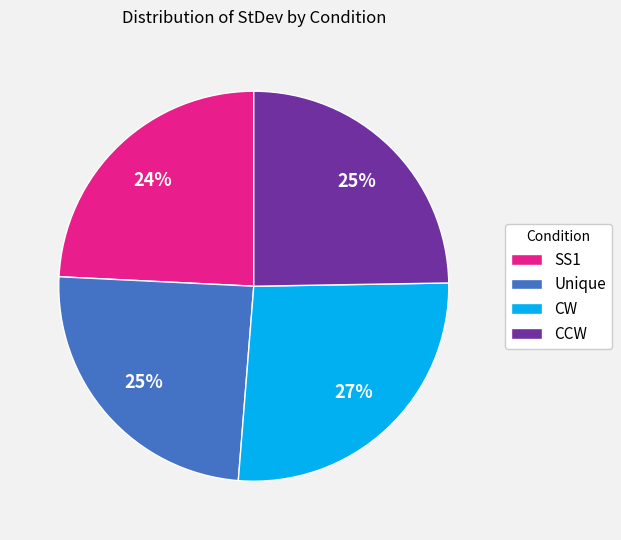

Do CCW and Unique together represent more than half of the pie?

No